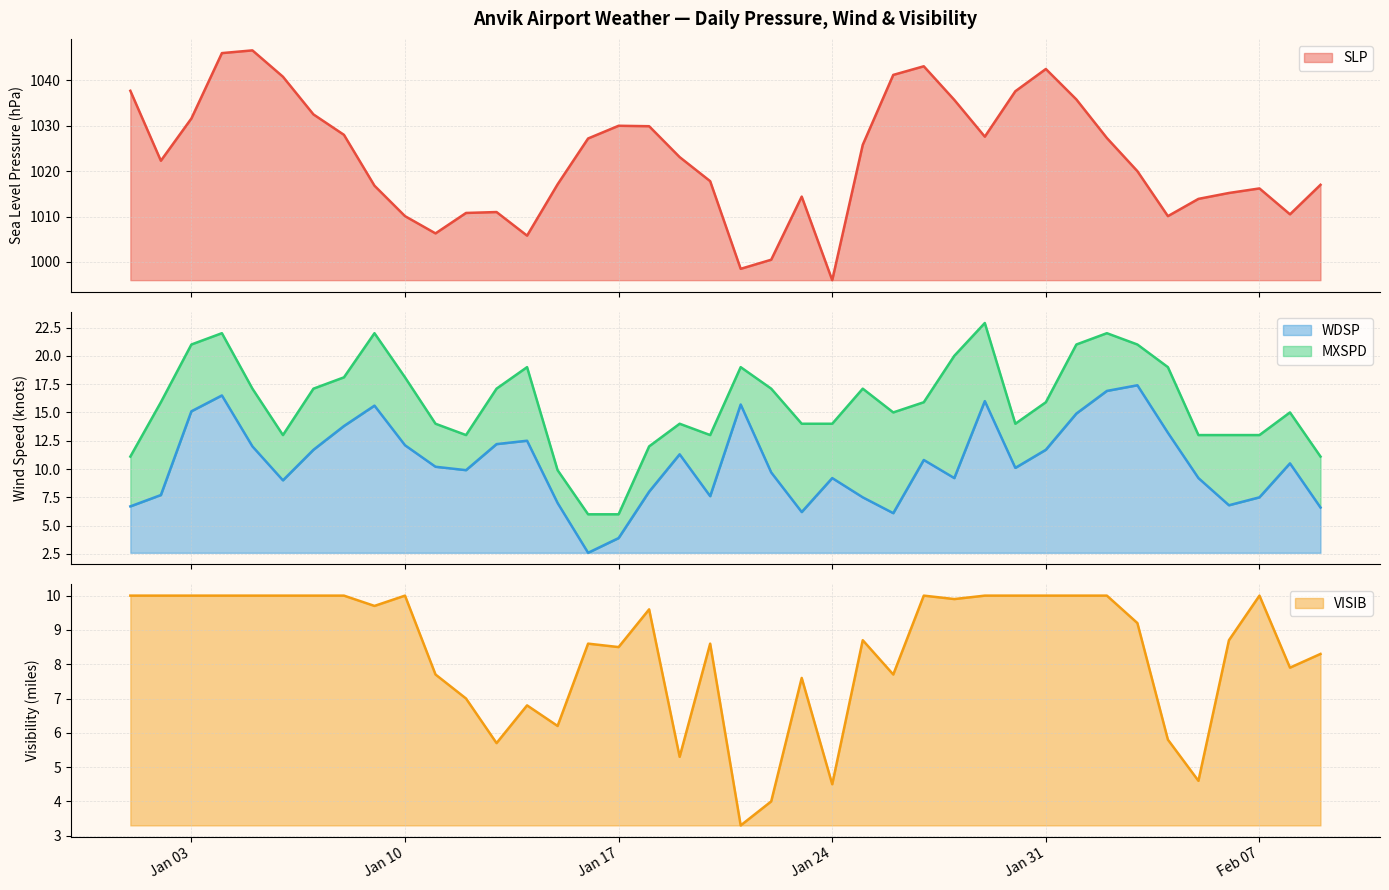

How many distinct data groups are displayed?

4